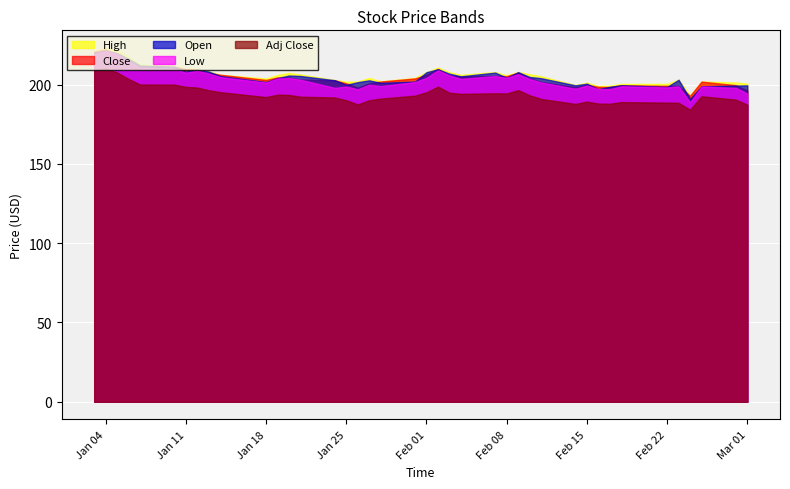

What is the minimum value shown in the chart?

184.2